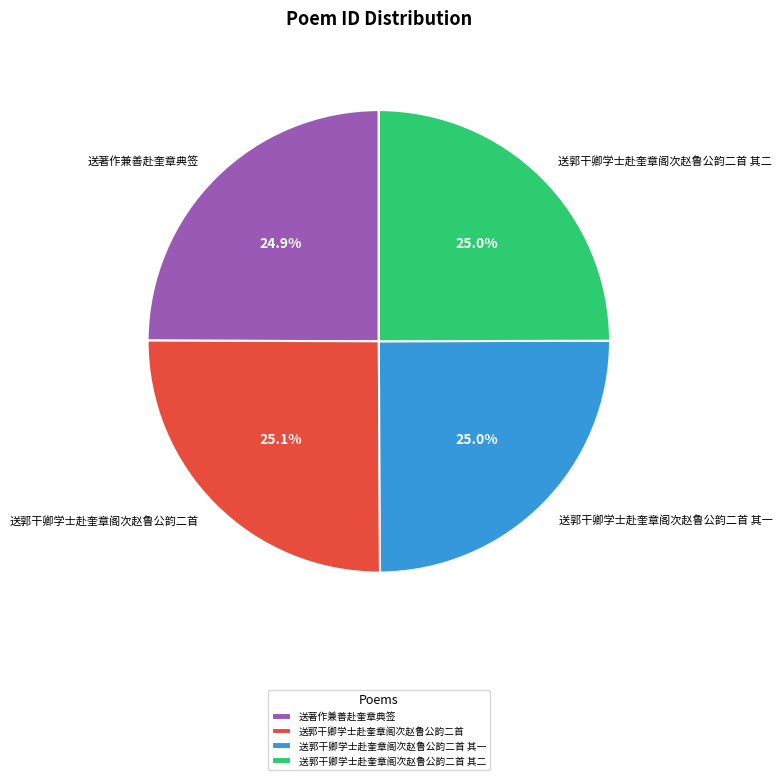

What percentage is the 送郭干卿学士赴奎章阁次赵鲁公韵二首 slice, to the nearest percent?

25%